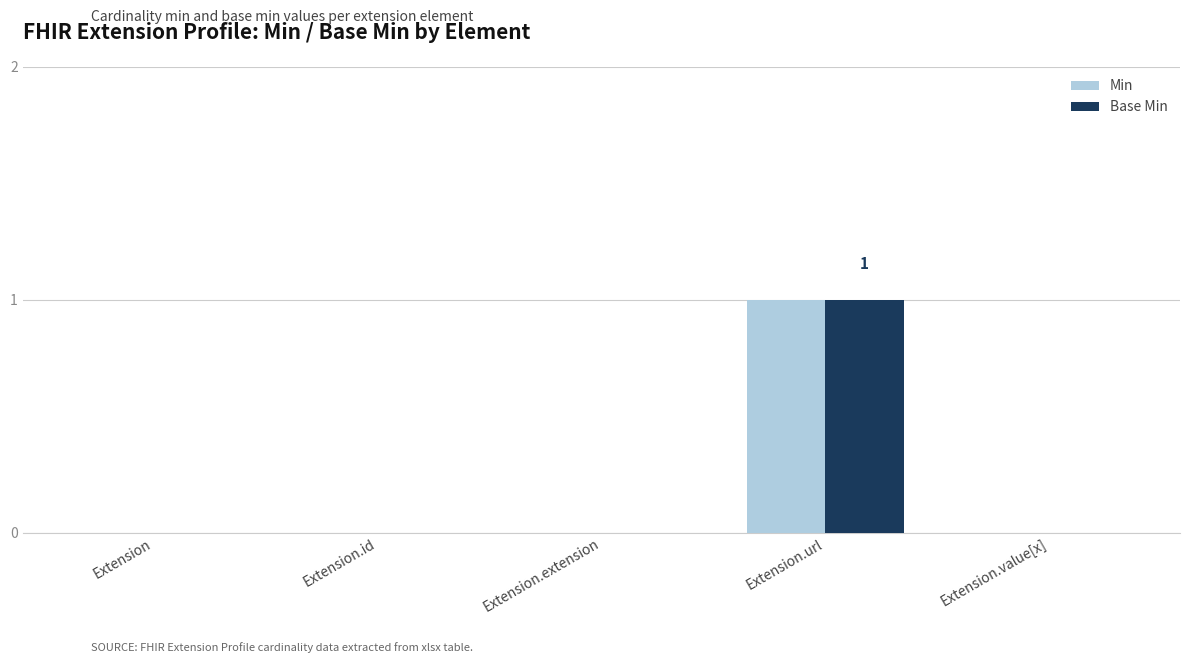

How many Base Min values are between 0 and 1?

5